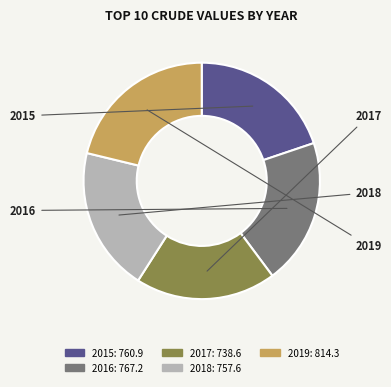

Does 2019 represent more than half of the total?

No